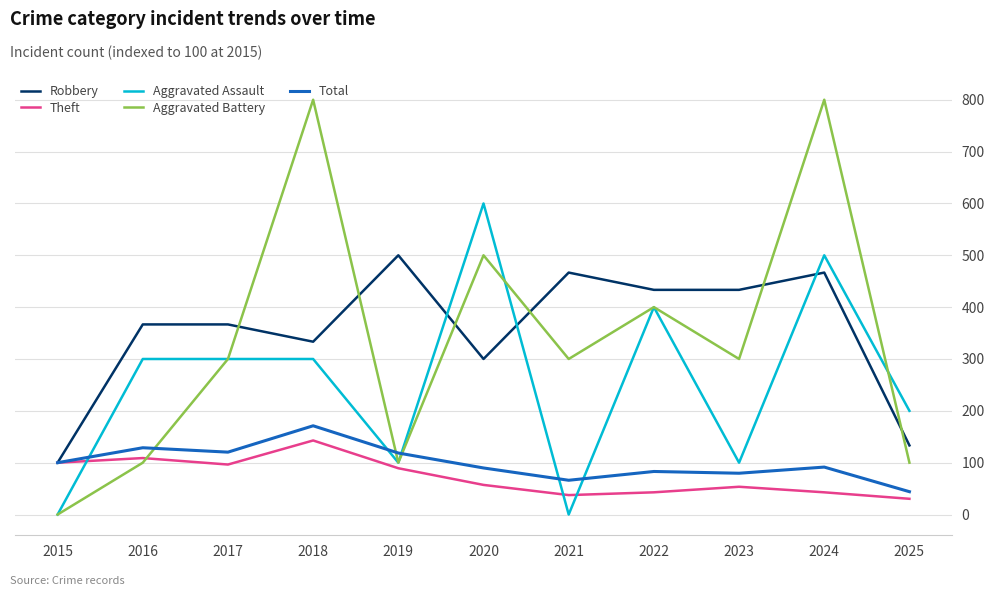

Where is Robbery nearest to the value 300?

2020